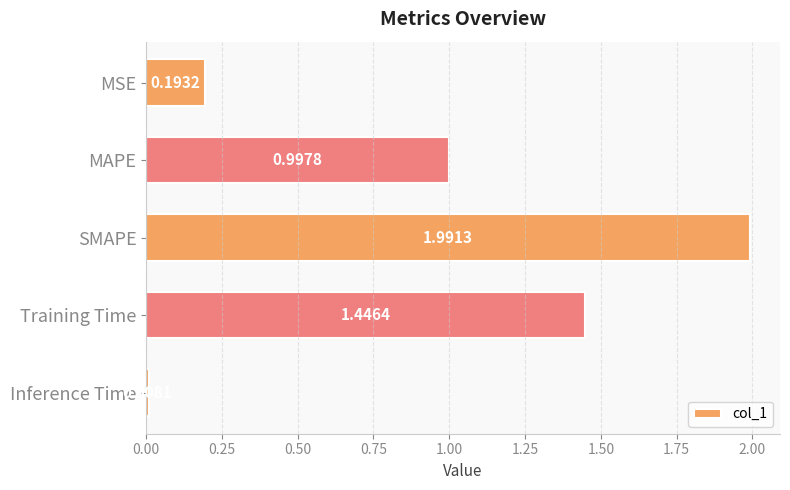

What is the label of the 5th bar from the bottom?

MSE